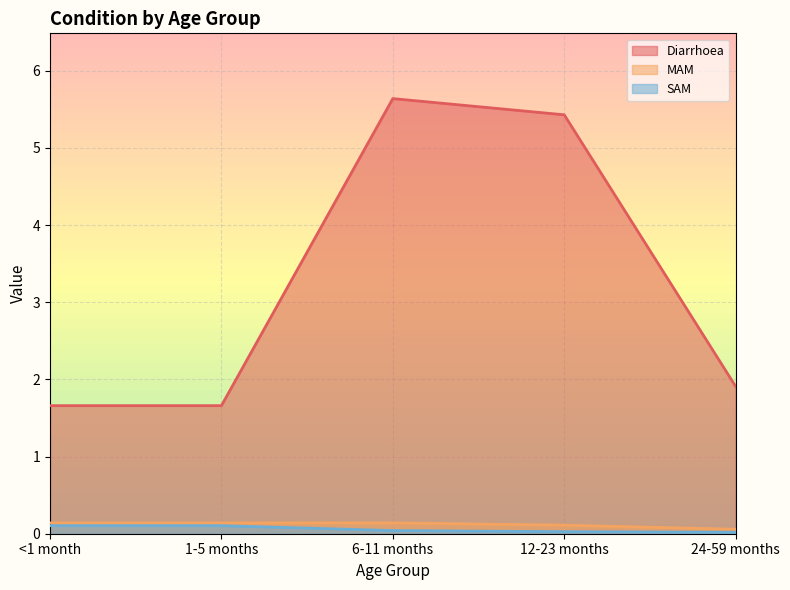

True or false: SAM has more than 0 interior local peaks.

False